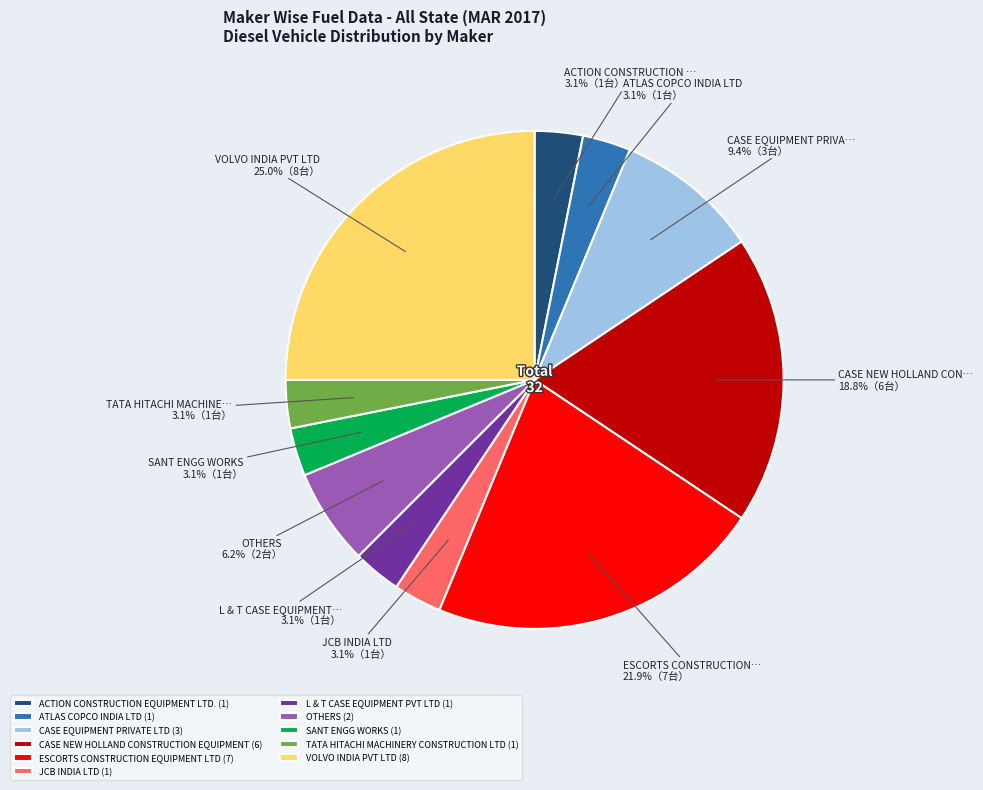

What percentage do L & T CASE EQUIPMENT PVT LTD (1) and VOLVO INDIA PVT LTD (8) together represent?

28.1%